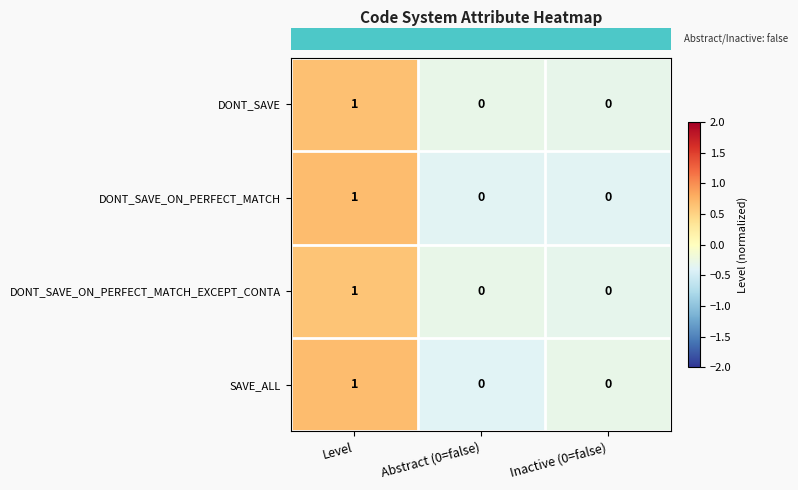

How many data points does each series have?

3